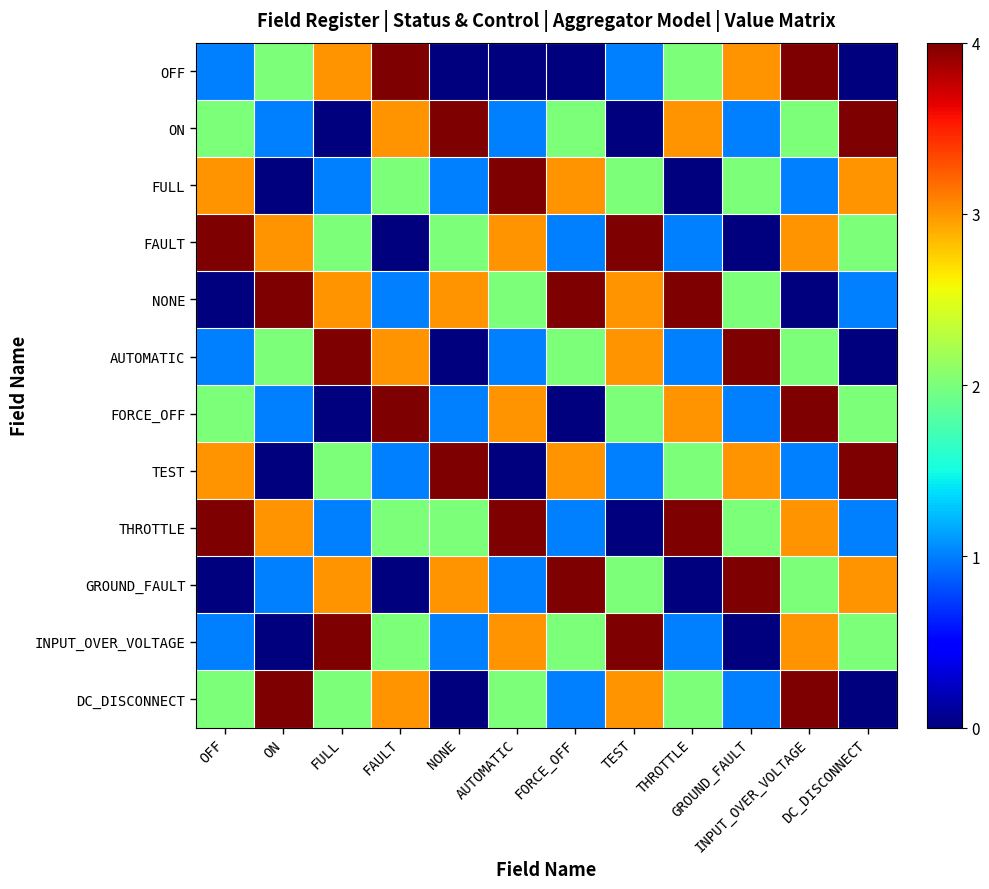

Rank the series at OFF from highest to lowest value.

FAULT, THROTTLE, FULL, TEST, ON, FORCE_OFF, DC_DISCONNECT, OFF, AUTOMATIC, INPUT_OVER_VOLTAGE, NONE, GROUND_FAULT